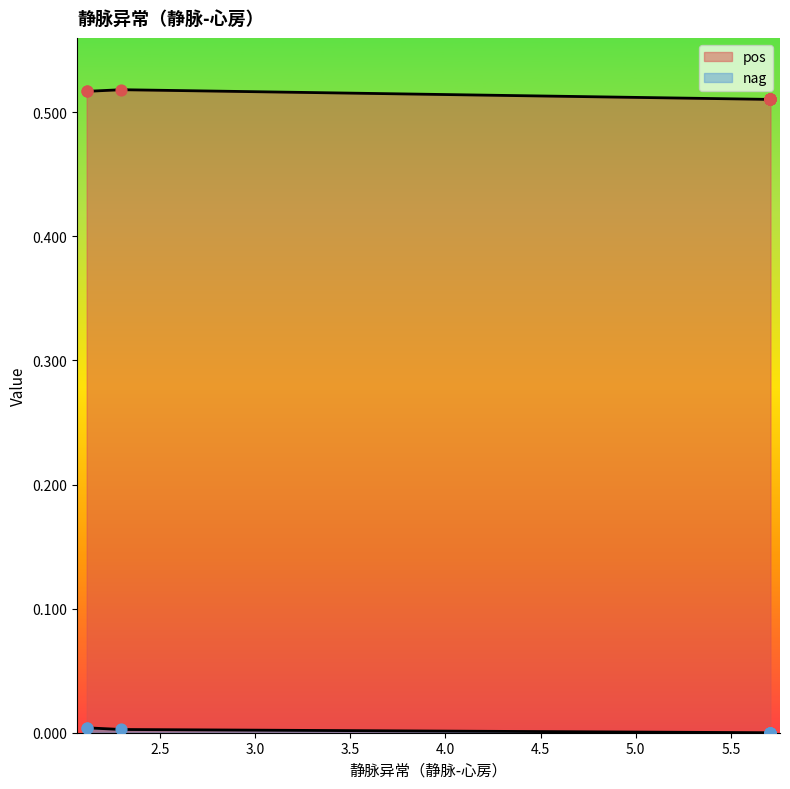

Which series has the widest spread of Y values?

pos